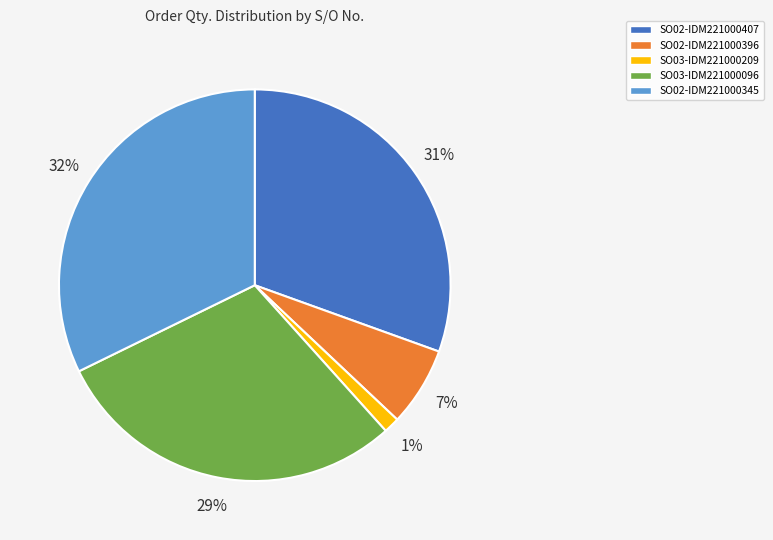

Do SO02-IDM221000345 and SO02-IDM221000407 together represent more than half of the pie?

Yes